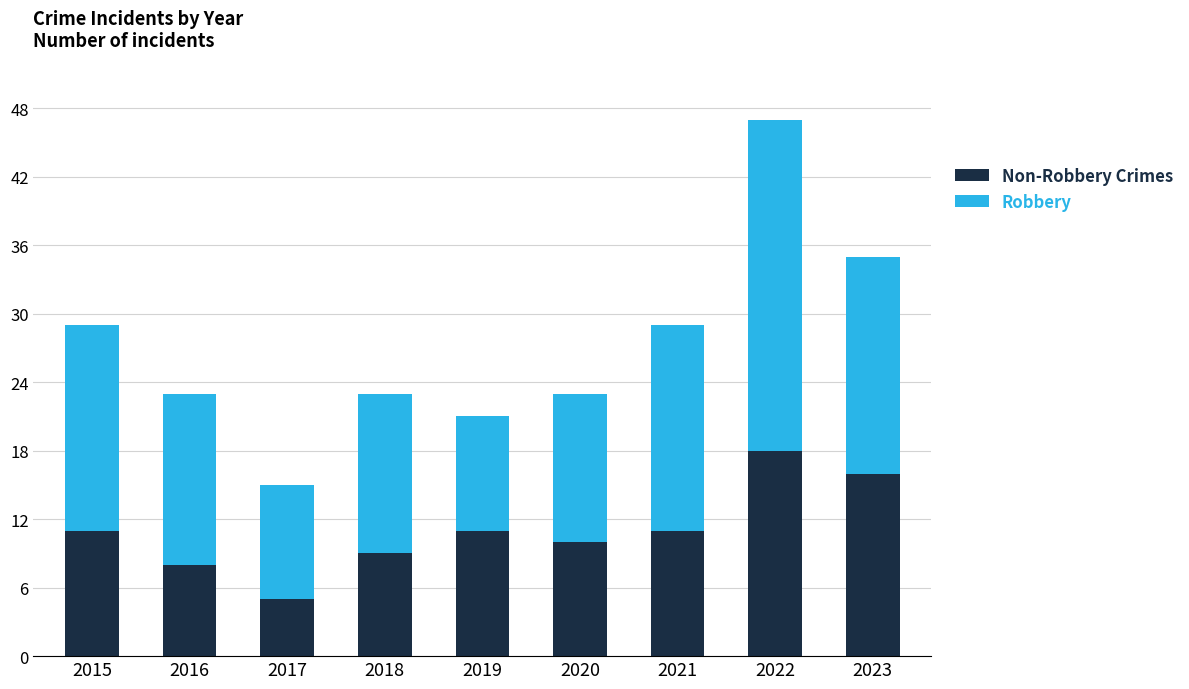

How many distinct data groups are displayed?

2